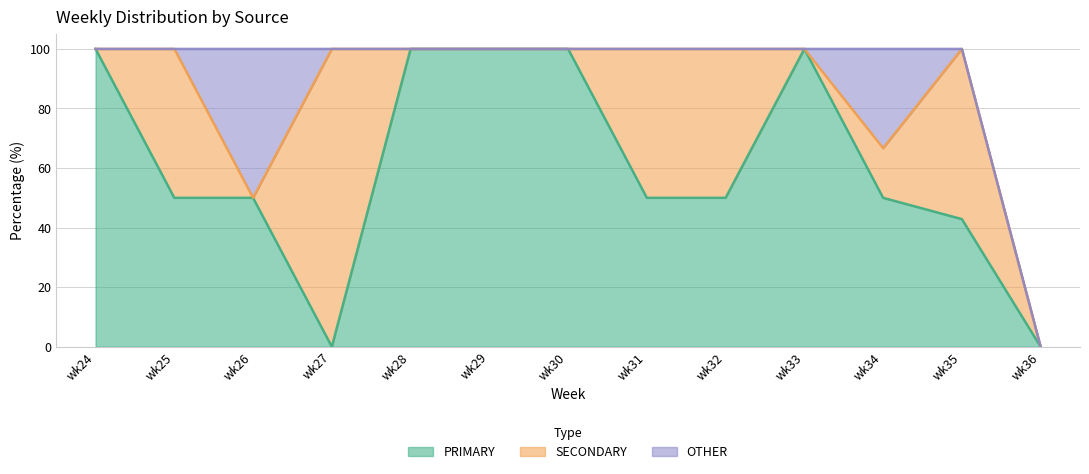

True or false: OTHER has more than 1 interior local peaks.

True